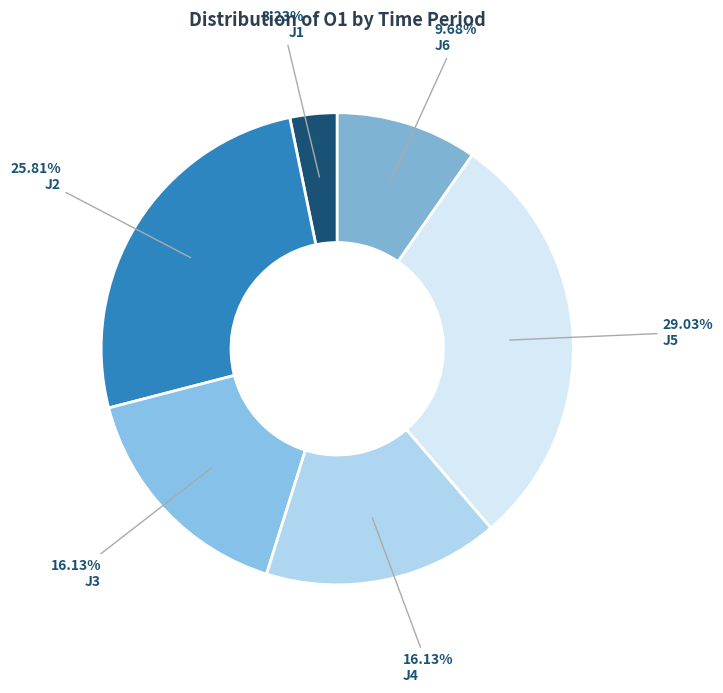

How many segments does this pie chart have?

6